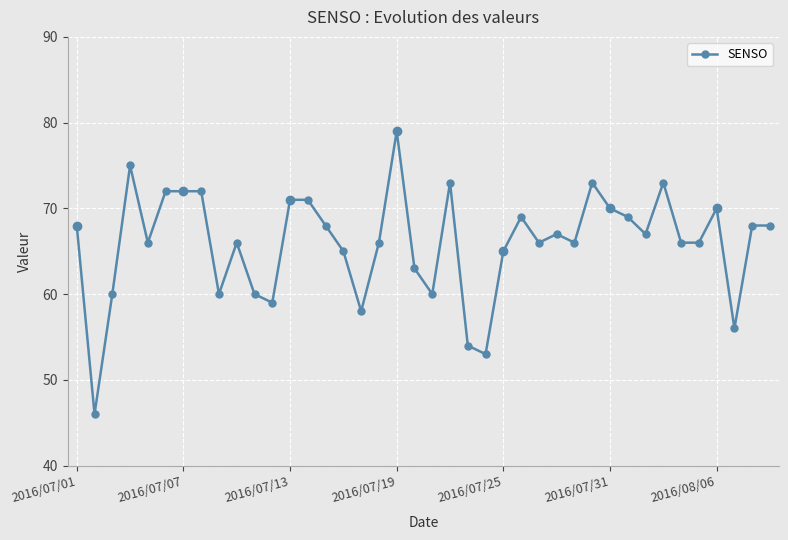

What is the value of the 7th point from the left?

72